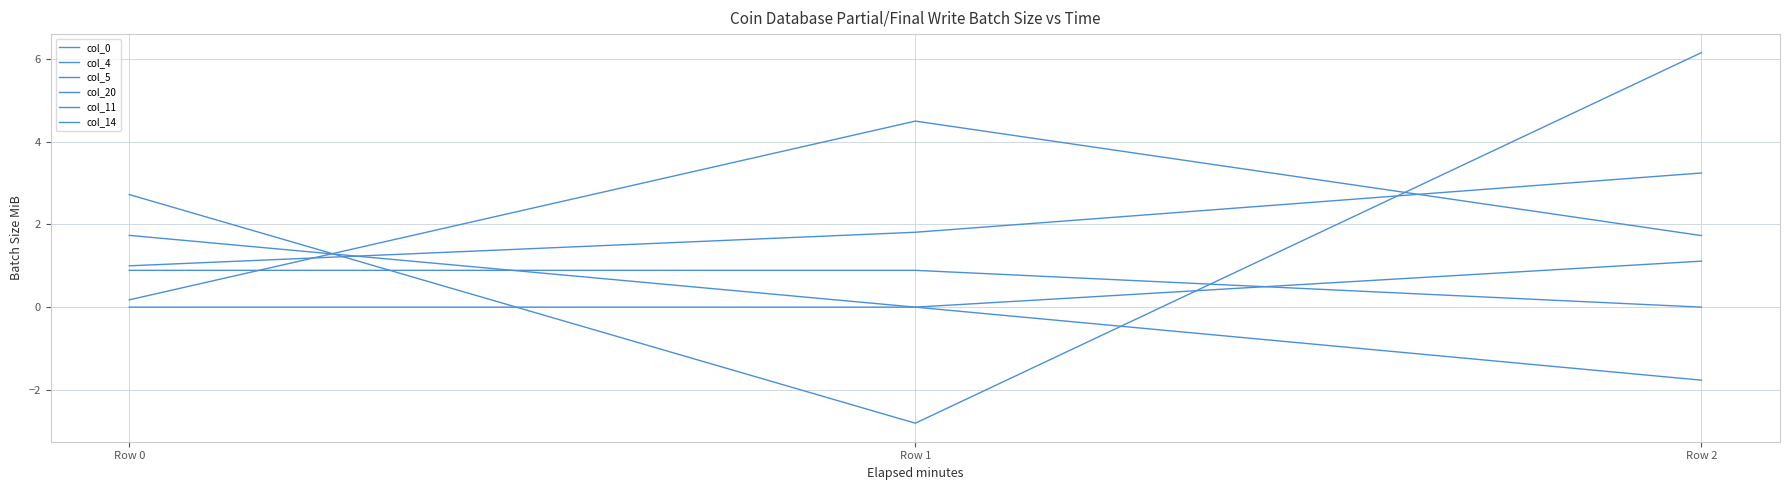

How many lines are shown in the chart?

6